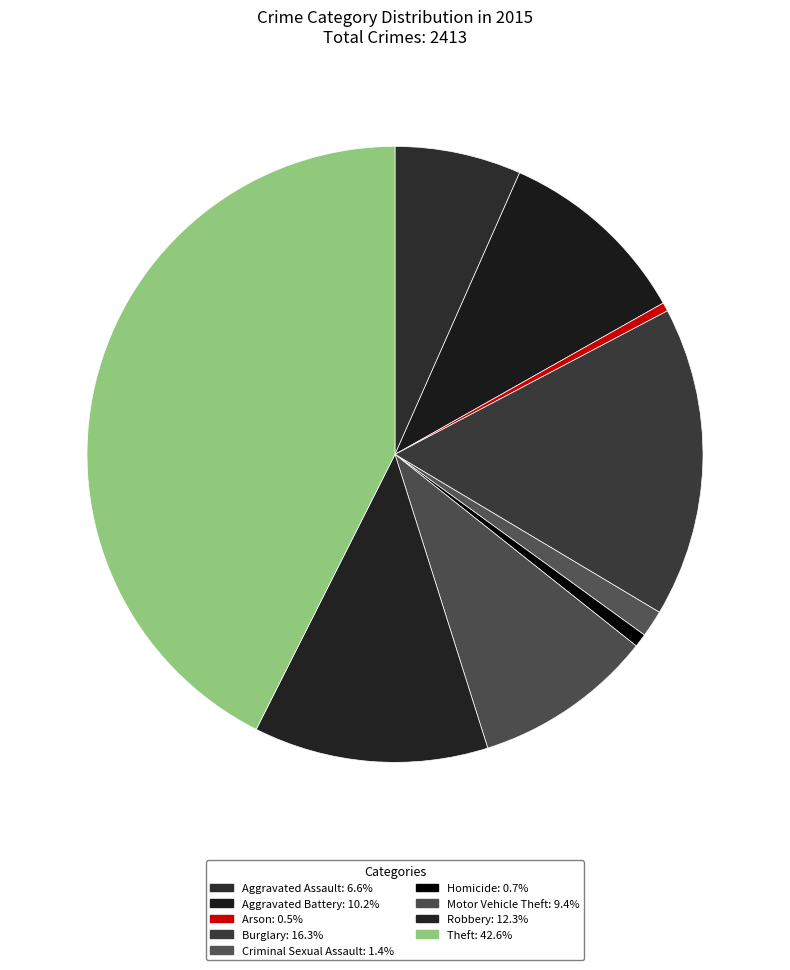

To the nearest percent, what portion does Aggravated Battery represent?

10%